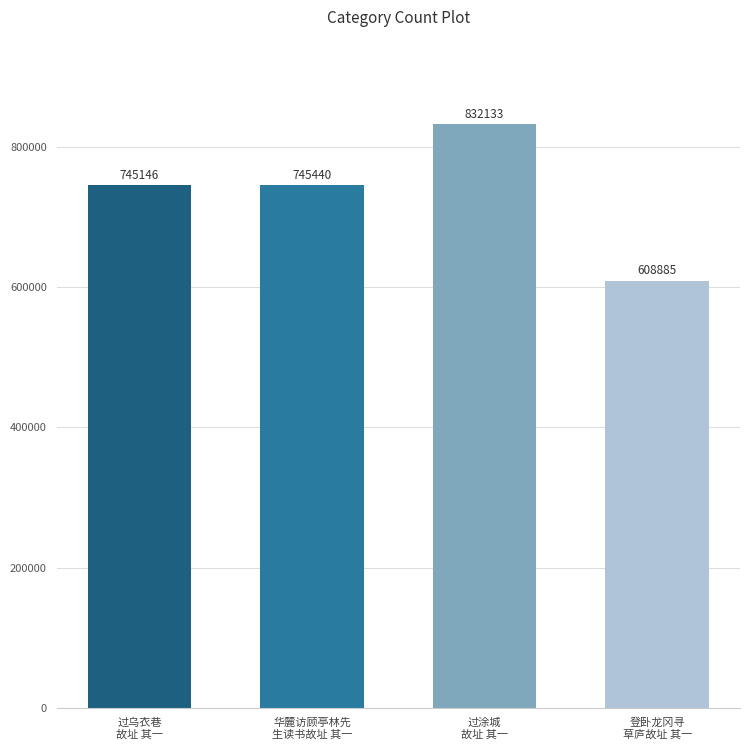

Which label corresponds to the smallest value in the chart?

登卧龙冈寻
草庐故址 其一